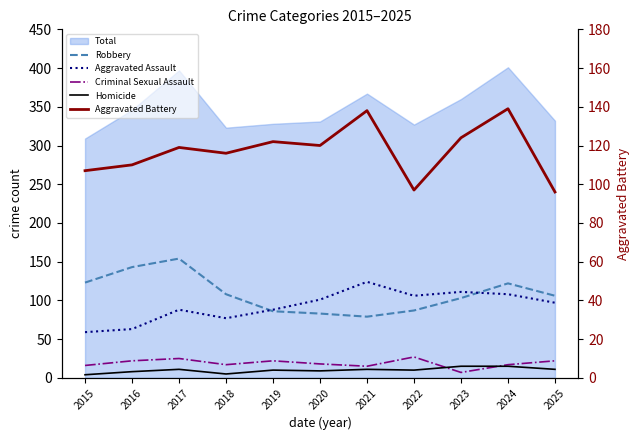

What is the average value of the Robbery series?

109